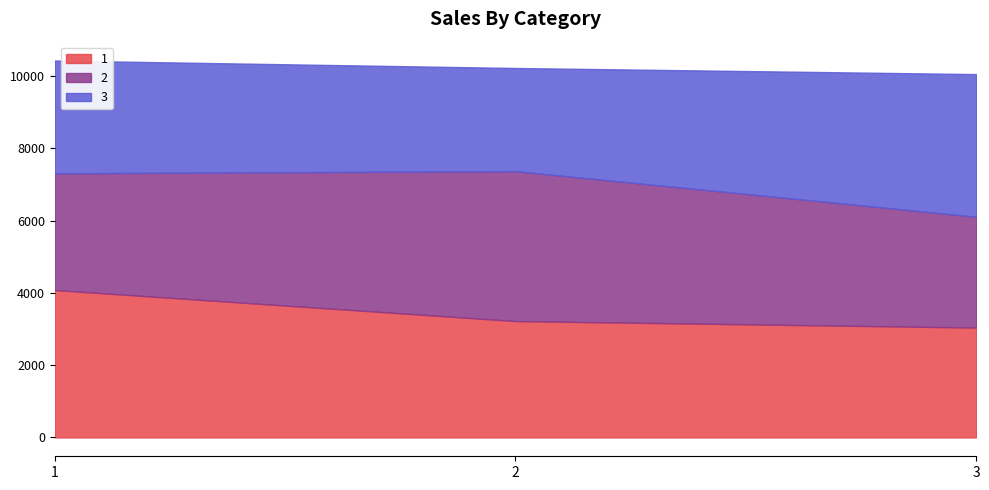

What are all the series names shown in the legend?

1, 2, 3